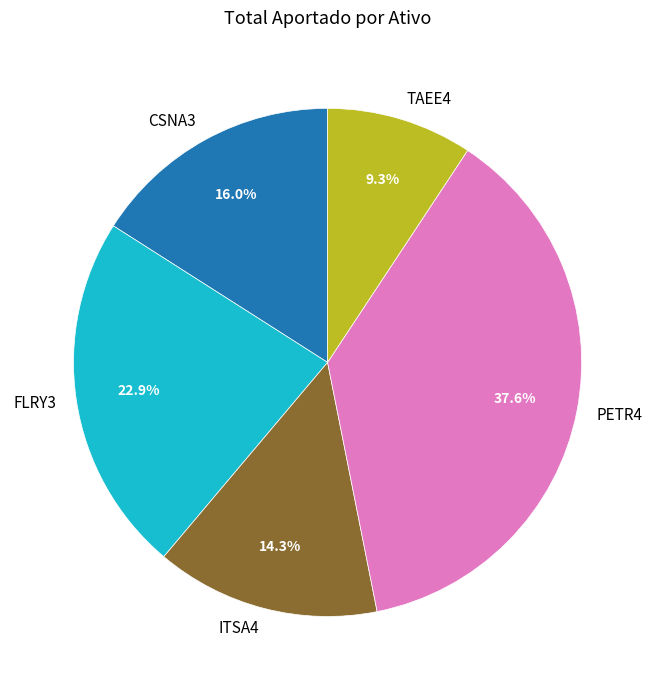

Is the sum of ITSA4 and CSNA3 greater than half?

No